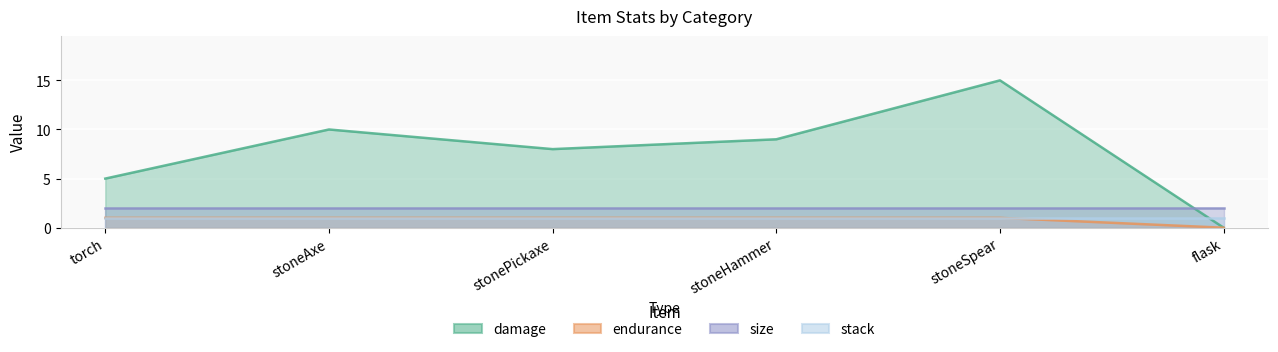

What position from the right is torch?

6